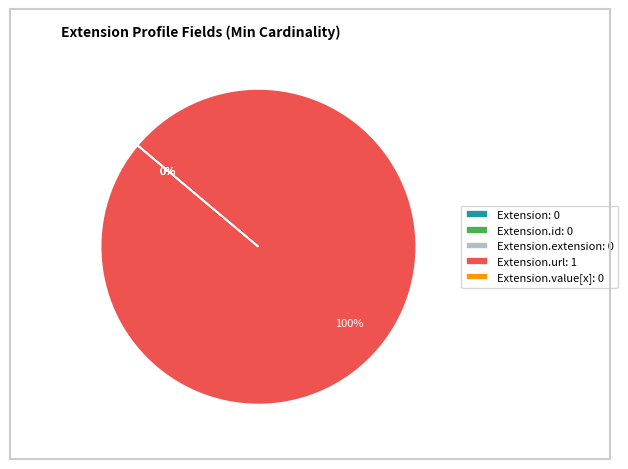

True or false: Extension.id accounts for 12% of the total.

False